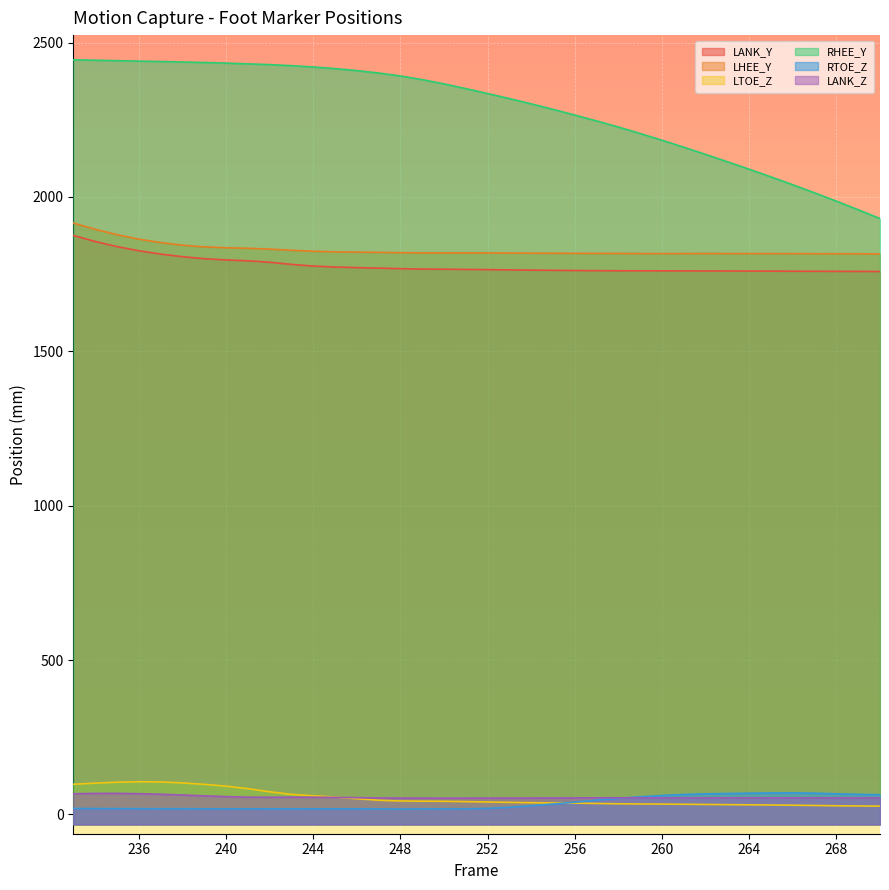

Which series has the largest total across all categories?

RHEE_Y